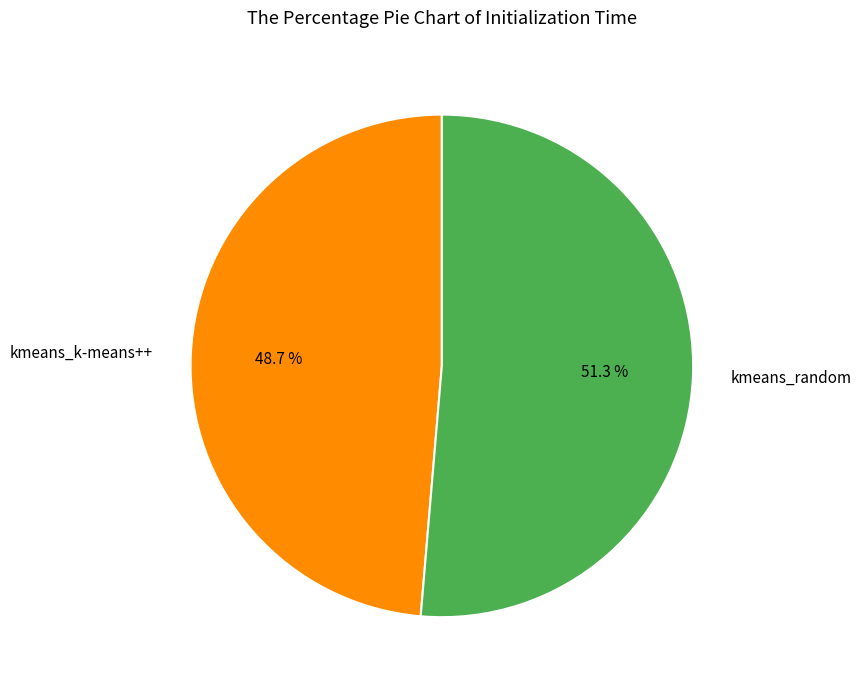

Rank the categories by value from highest to lowest.

kmeans_random, kmeans_k-means++